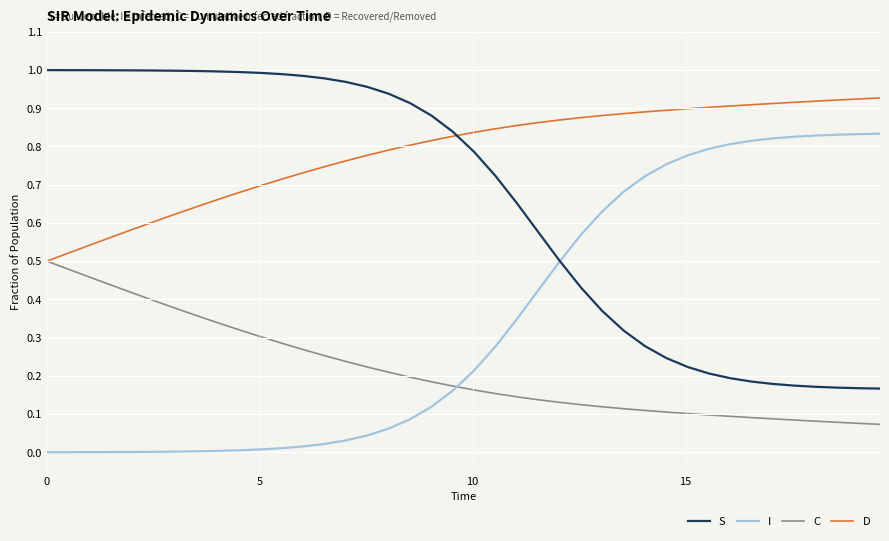

Which series has the largest total across all categories?

D